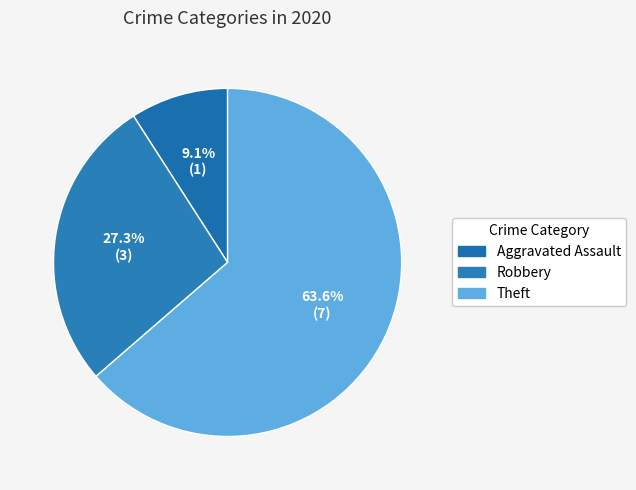

Which category has the biggest portion of the pie?

Theft